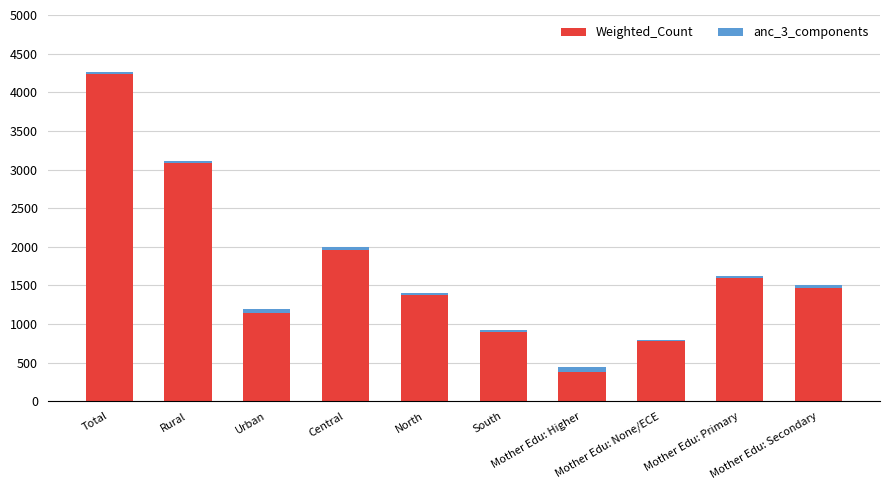

Are the bars grouped side by side (vs. stacked)?

No